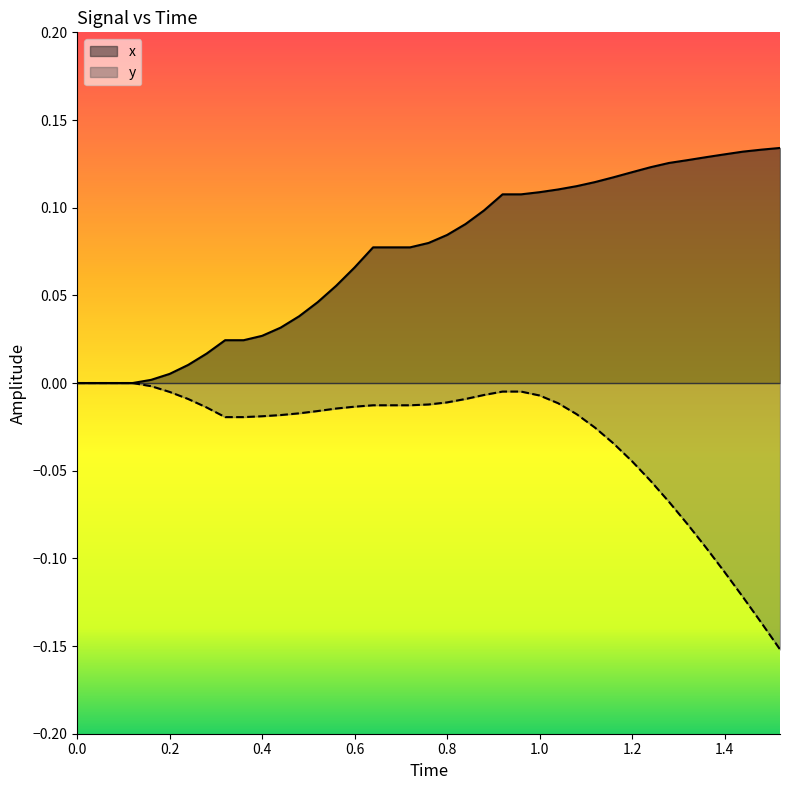

List the series in order of their peak value, highest first.

x, y